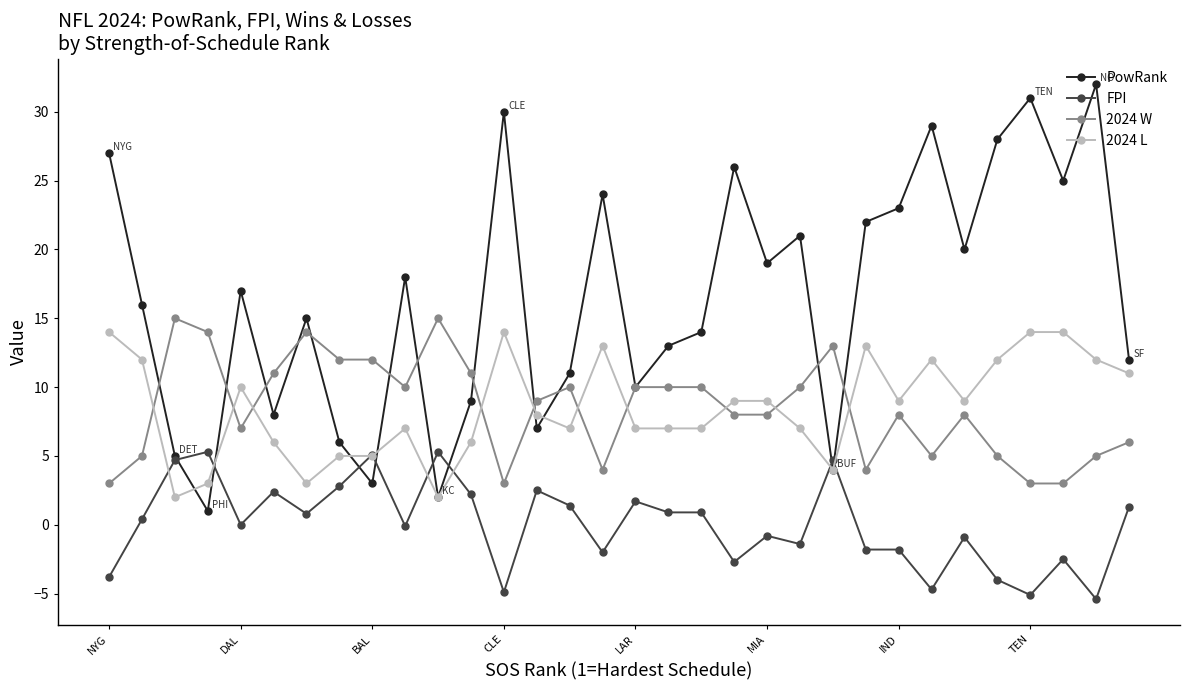

What is the value of the PowRank point at the 27th from the left?

20.0